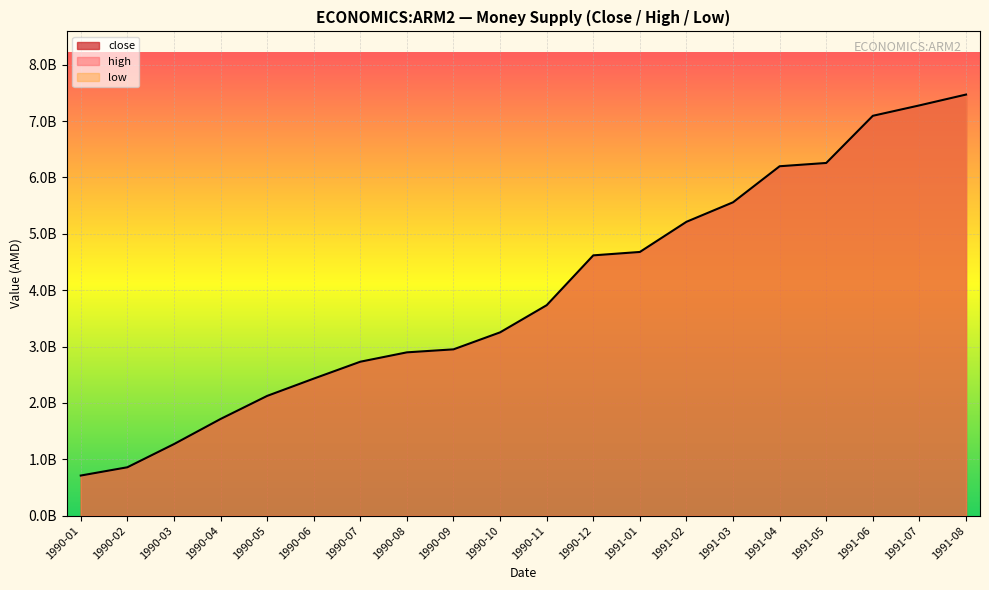

What is the label of the 9th point from the left?

1990-09